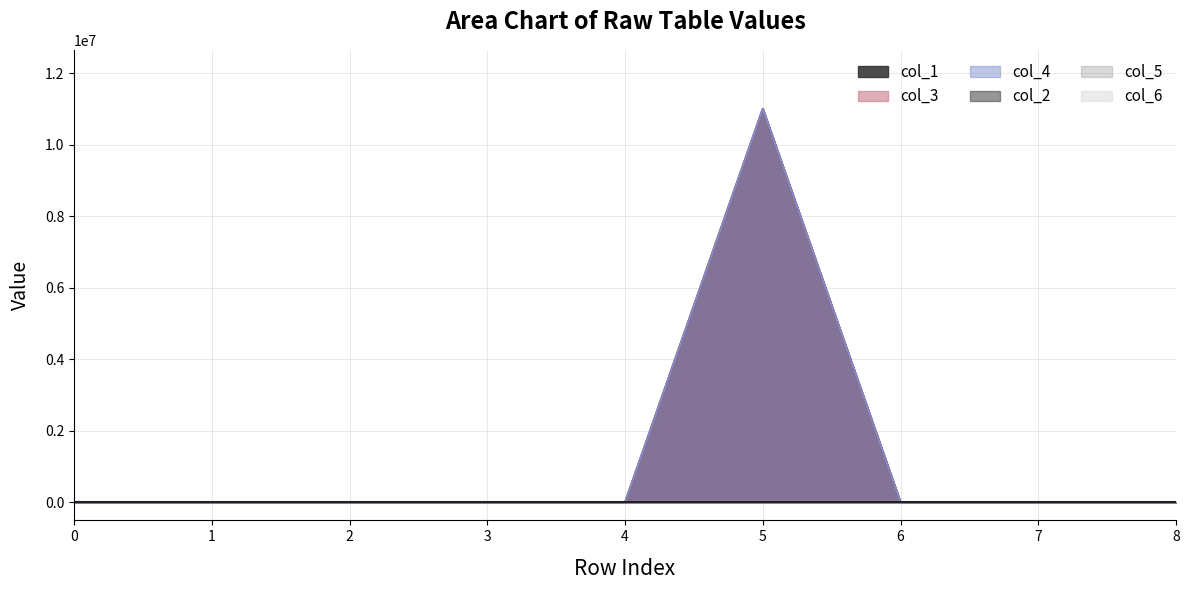

How many data points does each series have?

9